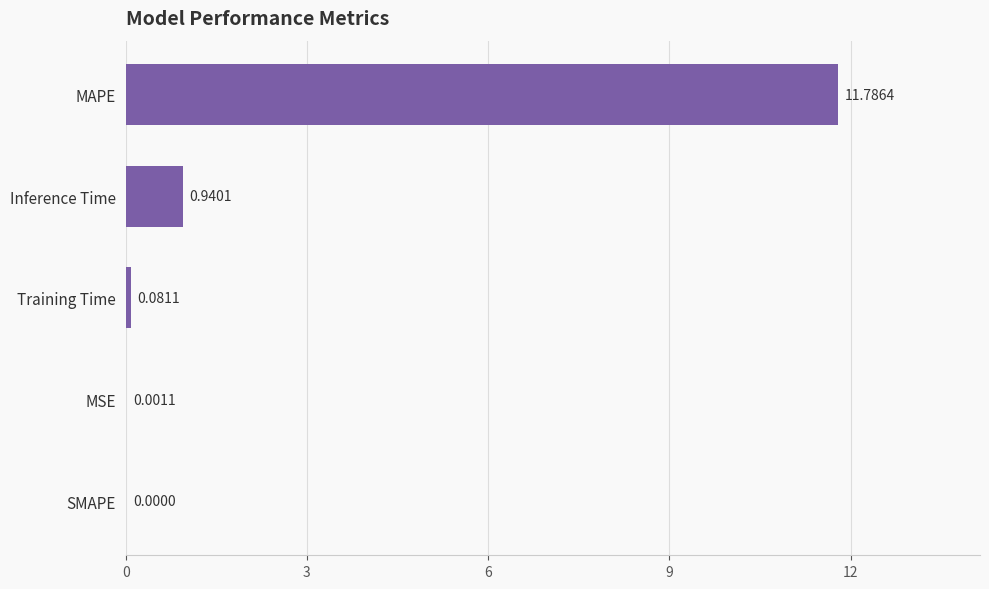

How many positive values are there?

4